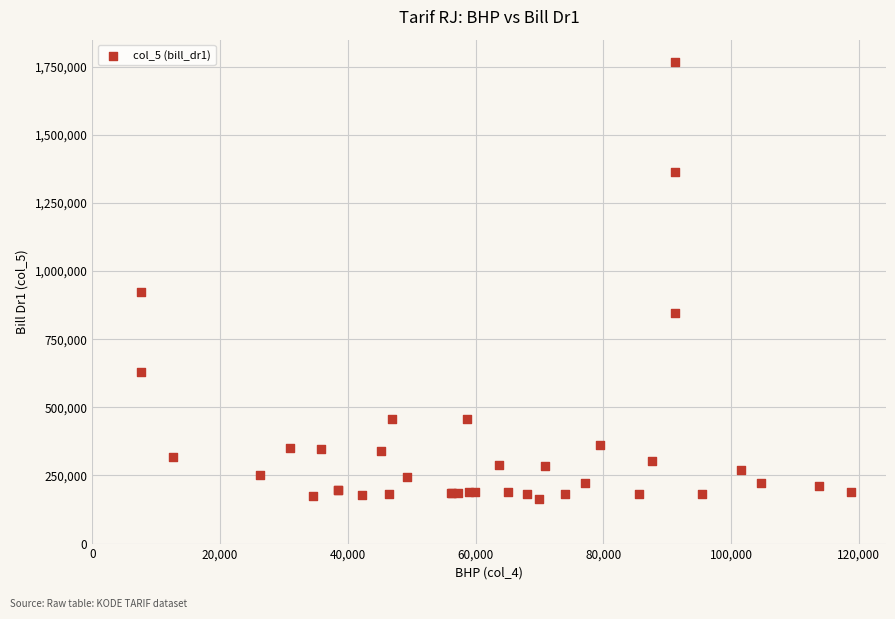

What Y value in the scatter plot is closest to 966773?

924000.0